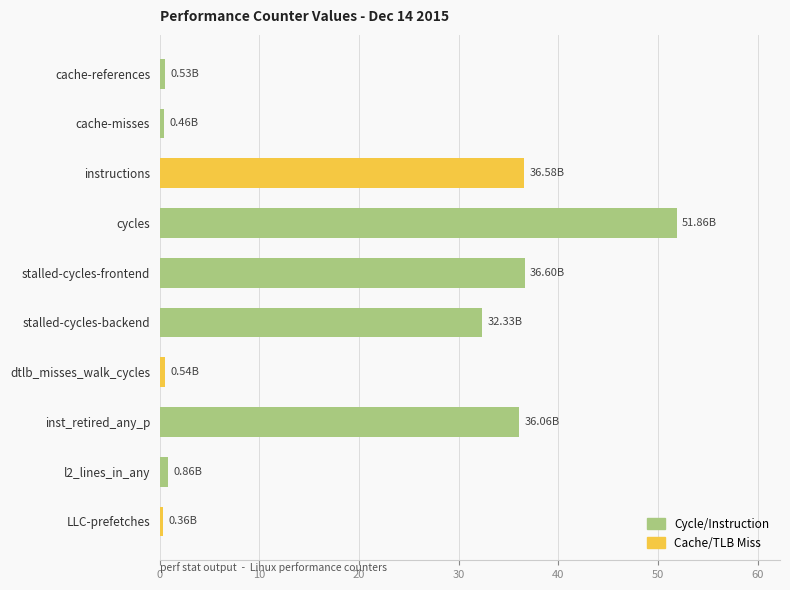

What is the label of the 6th bar from the bottom?

stalled-cycles-frontend